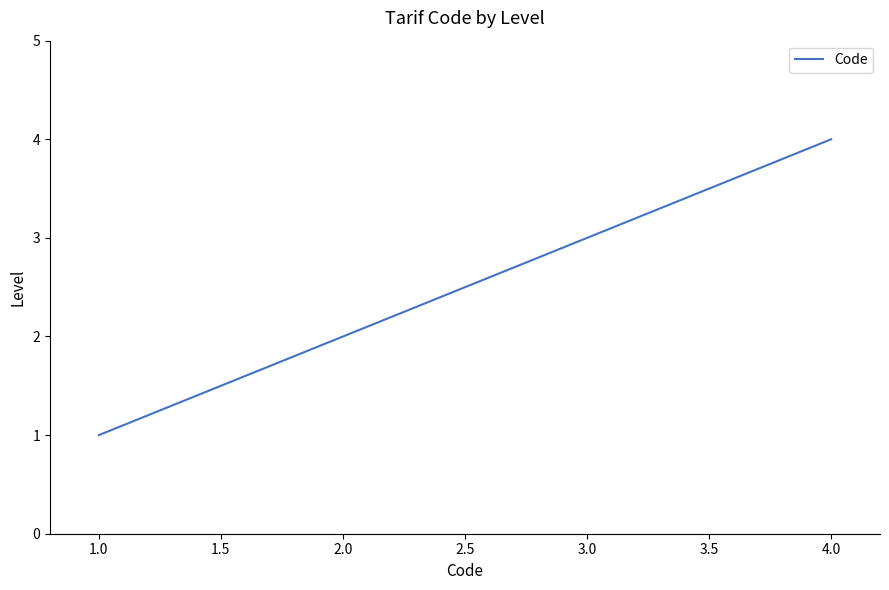

What is the change in value from 1.0 to 4.0?

+3